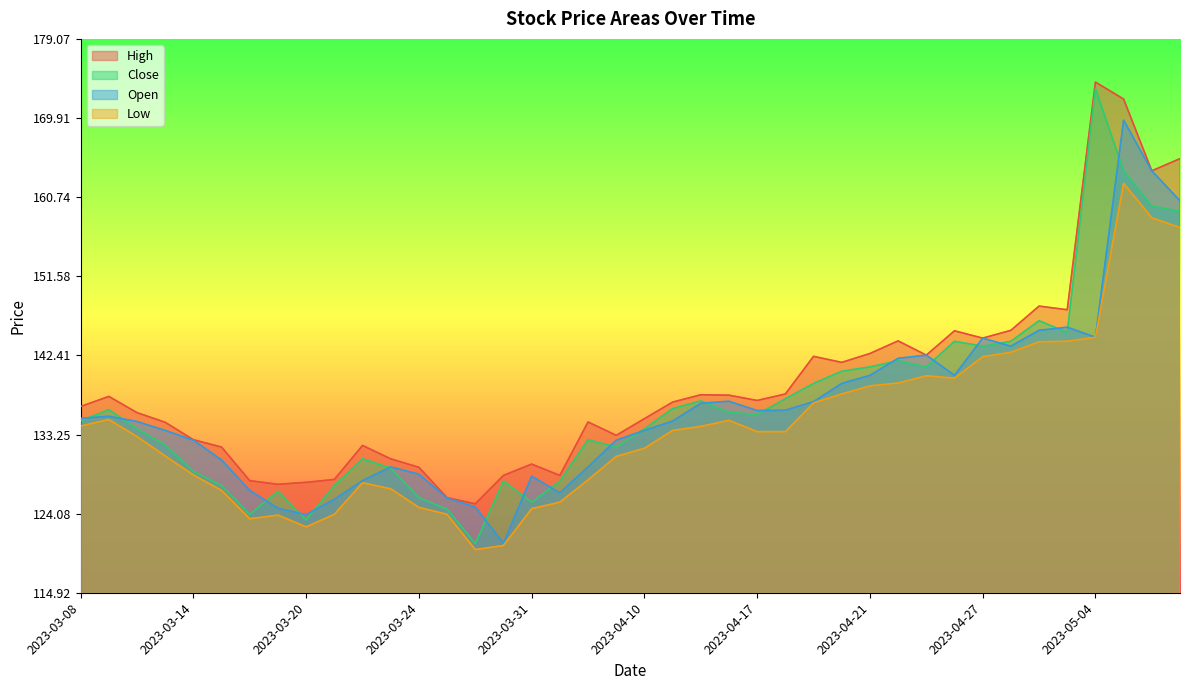

Reading right to left, transcribe all the data shown in this chart.

High: 165.2	163.8	172.1	174.1	147.7	148.1	145.3	144.4	145.3	142.4	144.1	142.6	141.6	142.3	137.9	137.2	137.8	137.8	137.0	135.1	133.2	134.7	128.5	129.8	128.5	125.2	125.9	129.4	130.4	132.0	128.0	127.7	127.5	127.9	131.8	132.6	134.7	135.8	137.7	136.5
Close: 159.1	159.7	163.8	173.3	145.1	146.4	144.0	143.5	144.0	141.1	141.8	141.1	140.6	139.2	137.4	135.6	135.8	137.1	136.2	133.9	131.8	132.6	127.8	125.4	127.8	120.6	124.6	125.9	129.3	130.4	127.3	123.3	126.7	124.0	127.3	129.0	132.0	133.9	136.1	134.8
Open: 160.3	163.8	169.7	144.5	145.7	145.3	143.5	144.4	140.1	142.4	142.1	140.1	139.2	137.1	136.1	136.0	137.1	136.9	134.8	133.7	132.6	129.5	126.5	128.4	120.6	124.8	125.9	128.7	129.5	127.9	125.7	124.0	124.7	126.8	130.3	132.6	133.7	134.8	135.4	135.1
Low: 157.2	158.3	162.3	144.5	144.0	144.0	142.8	142.3	139.8	140.1	139.2	138.9	137.9	136.9	133.6	133.6	134.9	134.2	133.7	131.7	130.7	128.0	125.4	124.7	120.4	119.9	124.0	124.8	127.0	127.7	124.0	122.5	123.9	123.5	126.8	128.6	130.8	133.0	135.0	134.2